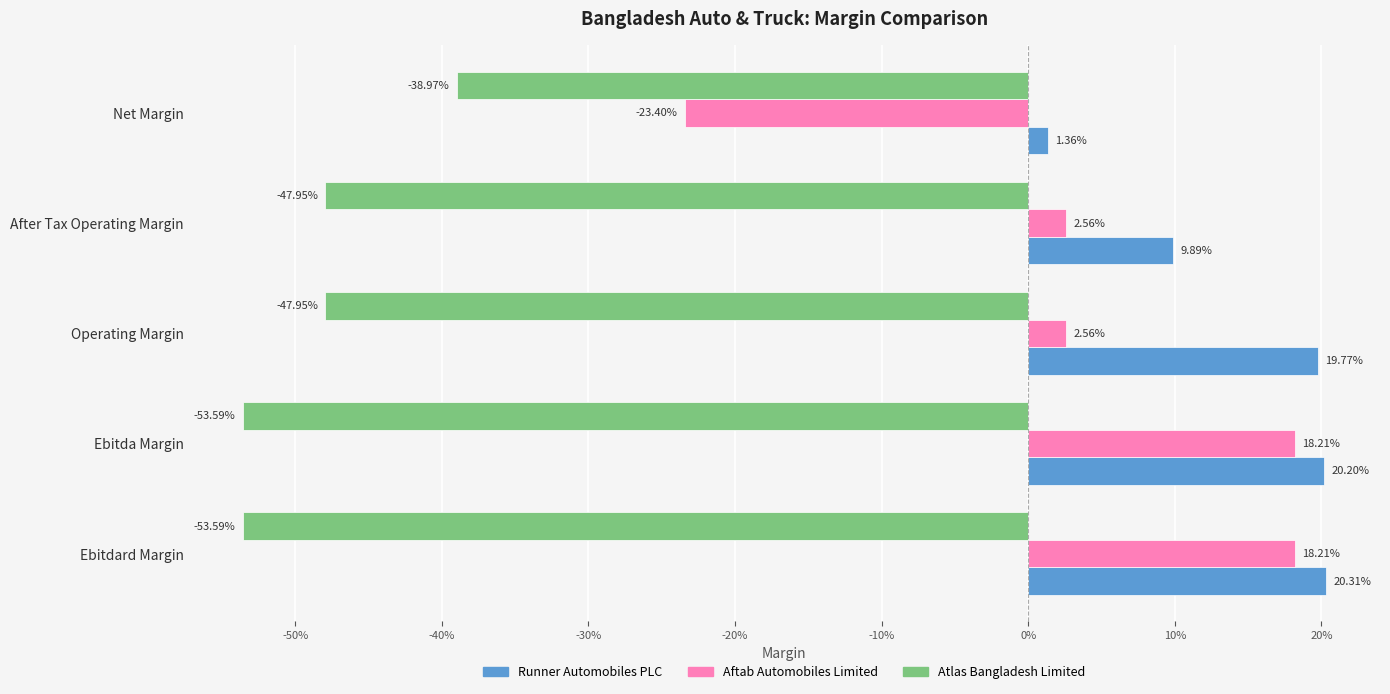

What are all the series names shown in the legend?

Runner Automobiles PLC, Aftab Automobiles Limited, Atlas Bangladesh Limited